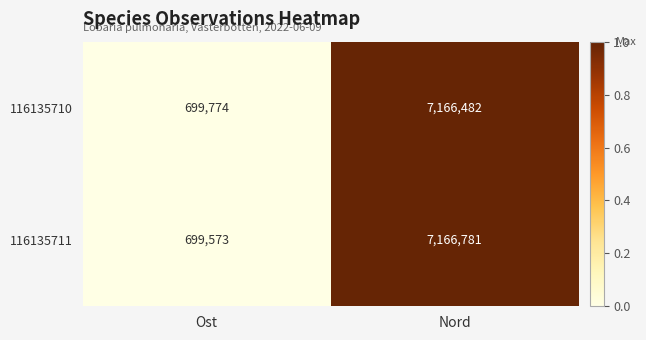

Count the number of data series in this chart.

2